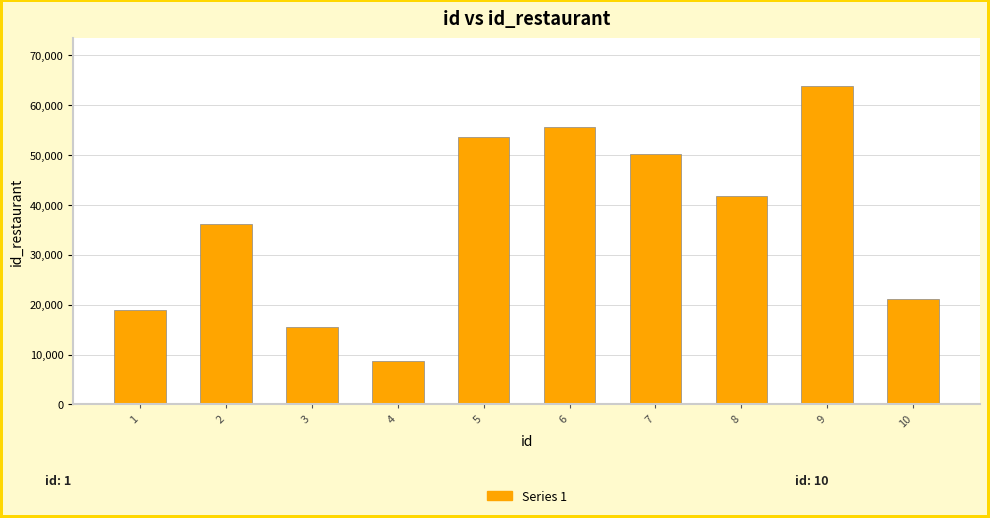

Which category has the highest value across all series?

9